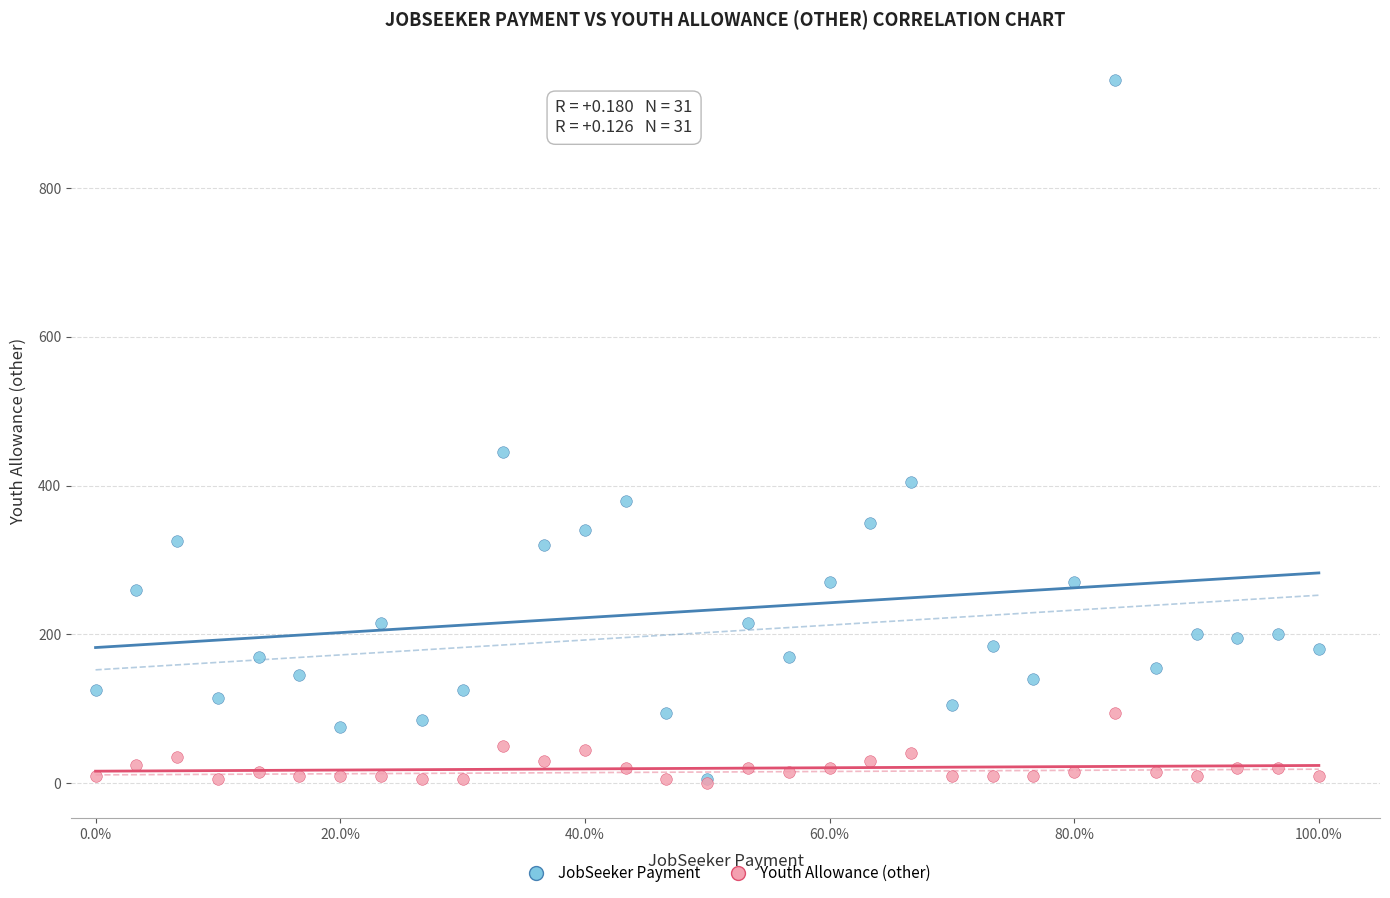

Across all series, what Y value is closest to 472?

445